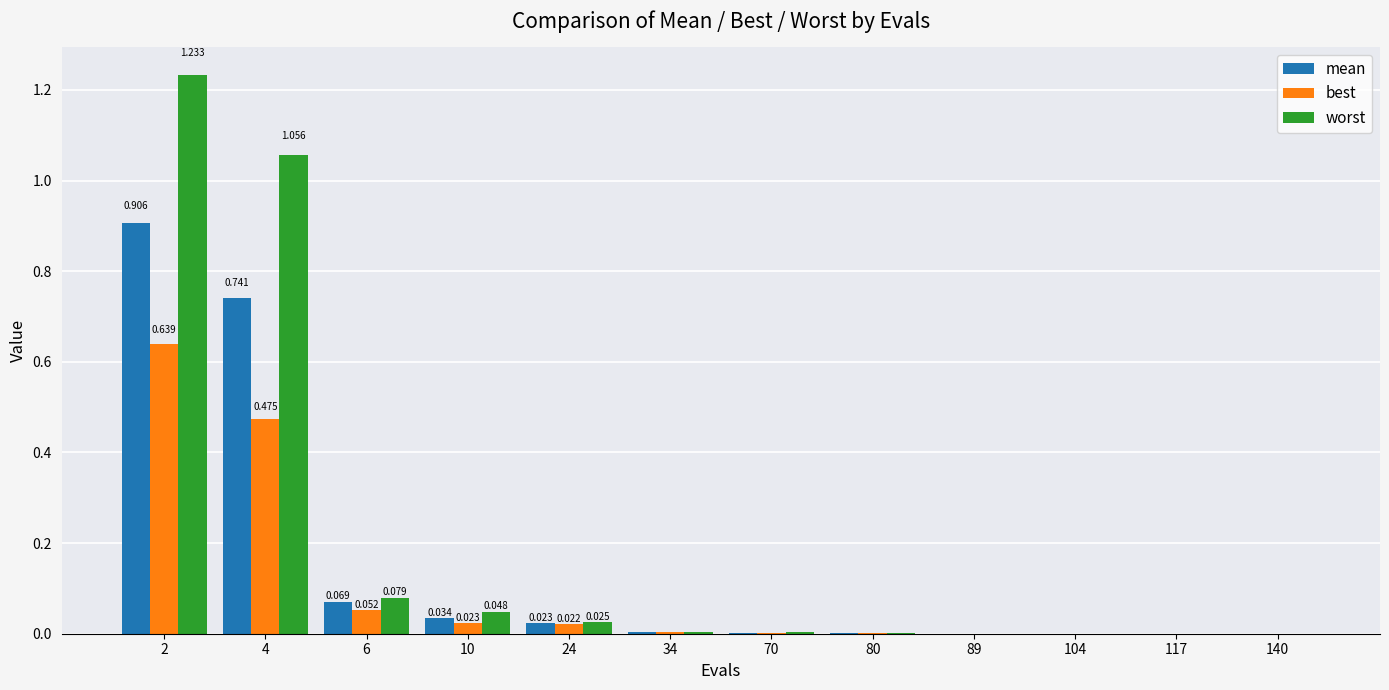

At which category does the chart reach its peak across all series?

2